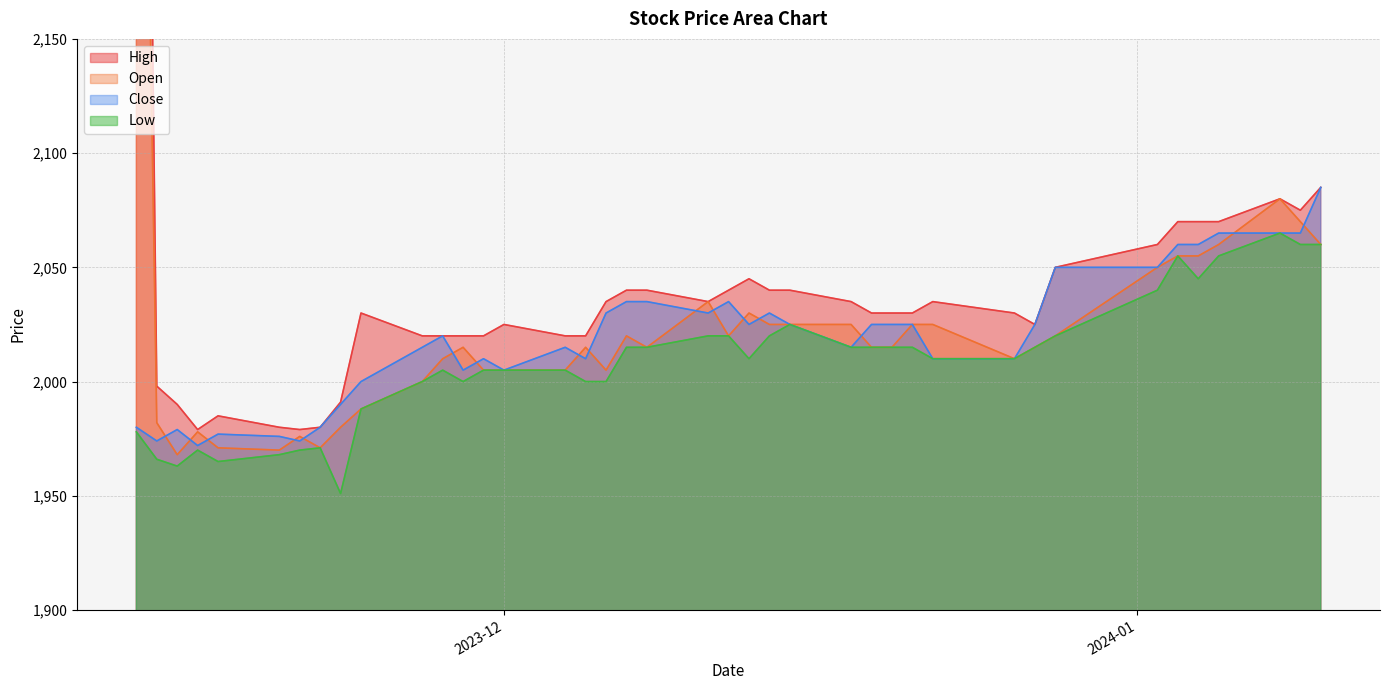

Is the value of High at 2023-12-05 greater than the value of Low at 2023-11-16?

Yes